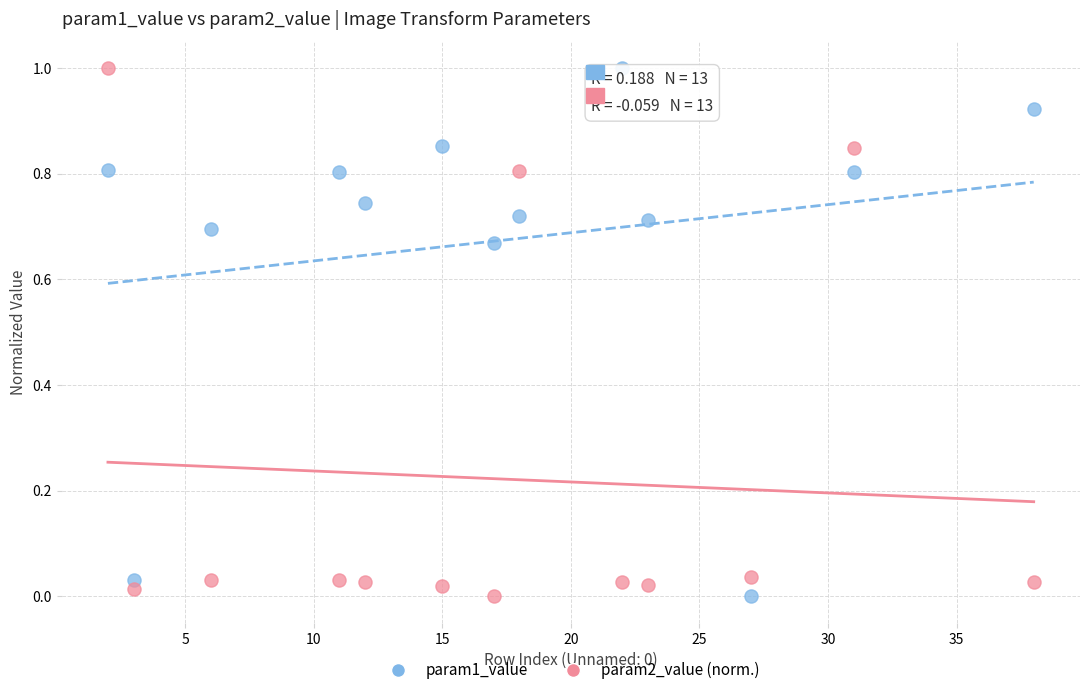

Across all data points, what is the range of Y values (max minus min)?

1.0